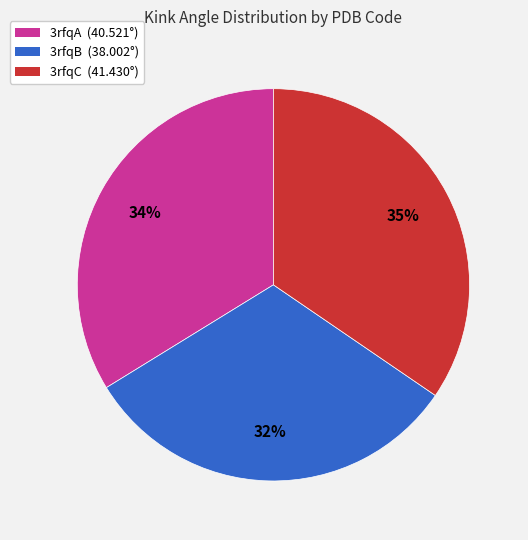

Combined, do 3rfqB and 3rfqC account for over 50%?

Yes